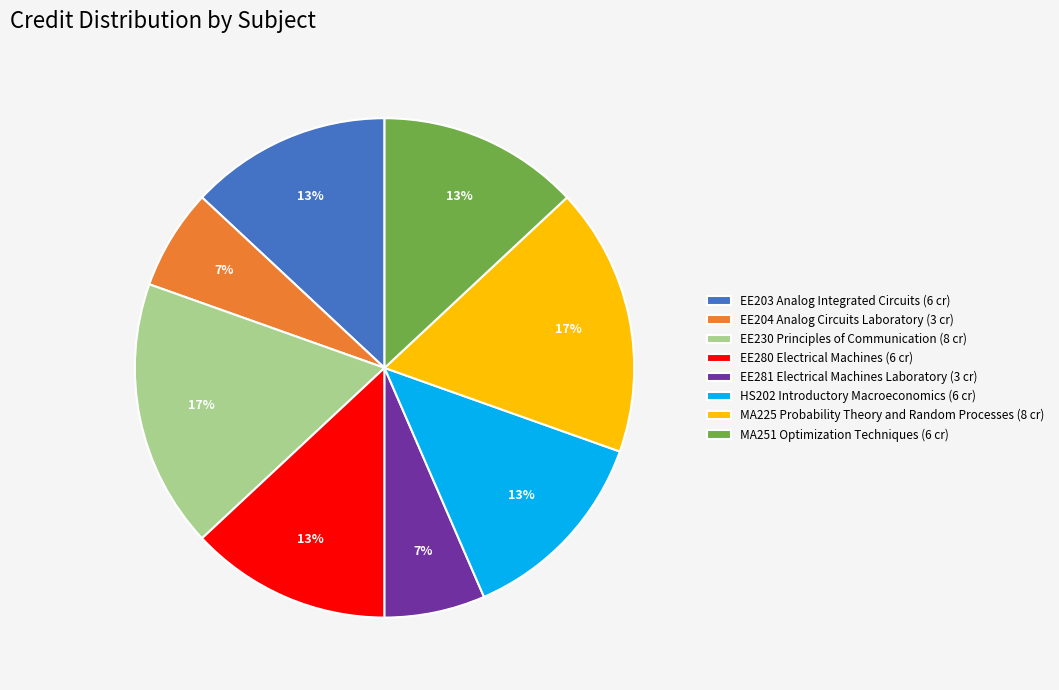

To the nearest percent, what is the combined percentage of EE204 Analog Circuits Laboratory (3 cr) and EE203 Analog Integrated Circuits (6 cr)?

20%